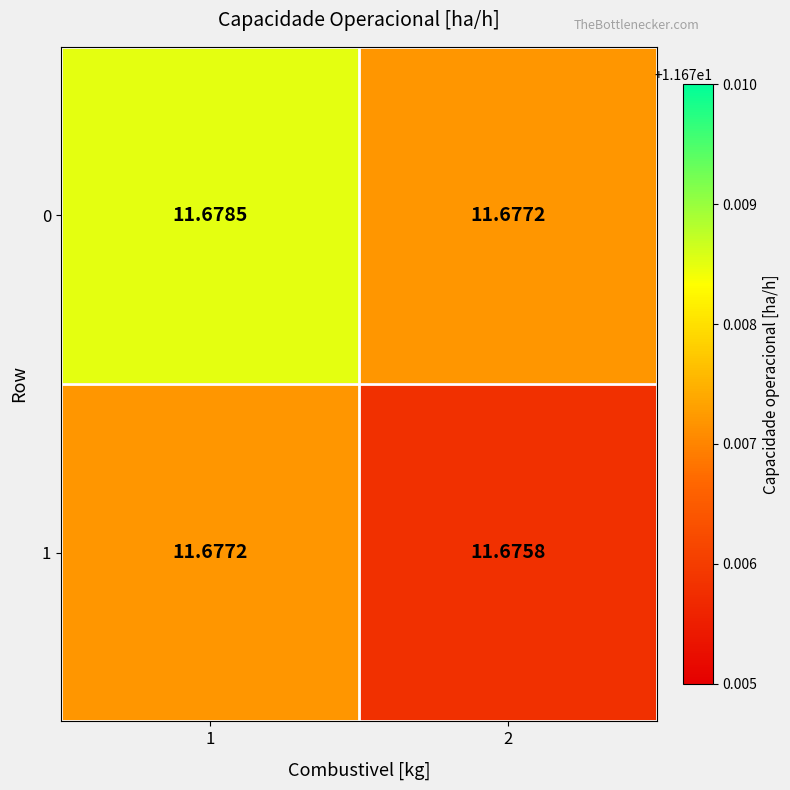

How many series are shown in this chart?

2